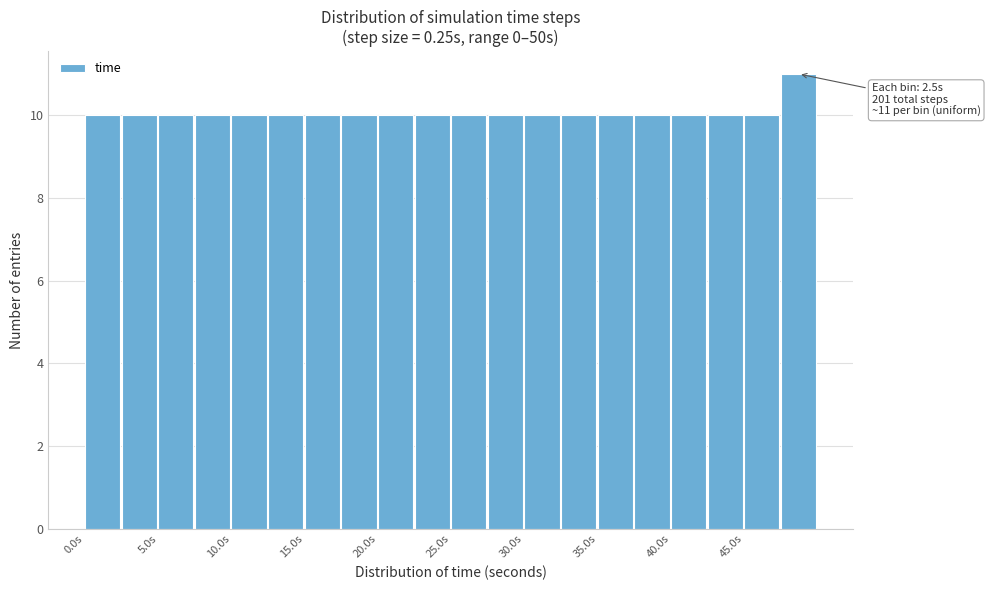

Which range on the x-axis has the tallest bar?

47.5 to 50.0